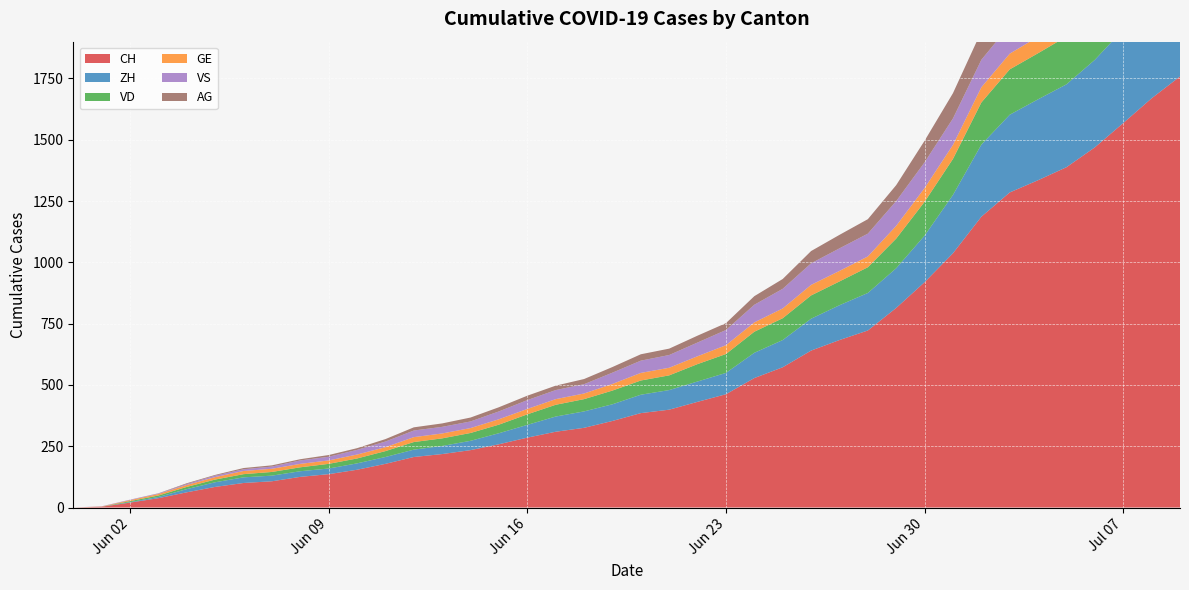

Reading right to left, extract all data points from this chart.

CH: 1758	1669	1568	1469	1388	1335	1285	1186	1037	919	814	722	683	640	572	528	462	431	399	385	353	325	309	285	258	234	218	206	178	154	136	125	107	100	84	62	38	20	3	0
ZH: 424	405	382	357	338	330	317	294	238	190	162	153	142	130	111	103	87	83	80	75	68	67	62	52	45	38	33	30	28	26	23	23	23	23	19	13	5	2	0	0
VD: 252	240	224	208	195	188	185	172	147	138	121	105	97	95	89	86	77	71	60	58	56	50	48	43	35	32	31	31	24	20	19	16	15	13	11	9	6	4	0	0
GE: 92	84	80	76	69	67	64	62	57	56	52	44	43	43	40	38	36	32	31	31	27	23	23	22	22	20	20	20	16	16	14	14	13	13	10	8	6	4	1	0
VS: 128	126	126	123	120	118	116	112	108	105	101	93	92	88	80	72	62	56	52	50	46	38	37	36	32	27	27	27	23	19	15	14	9	7	6	4	2	2	1	0
AG: 153	147	140	132	125	123	120	116	103	88	65	59	55	50	40	35	28	28	26	26	23	21	18	18	17	16	14	13	10	7	7	5	5	5	3	3	1	0	0	0